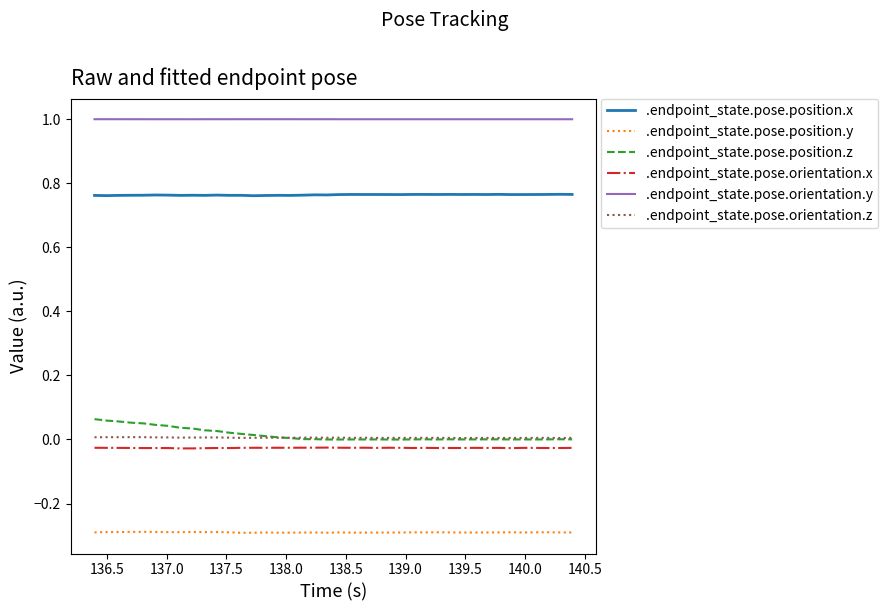

Which series has the largest range (max minus min)?

.endpoint_state.pose.position.z